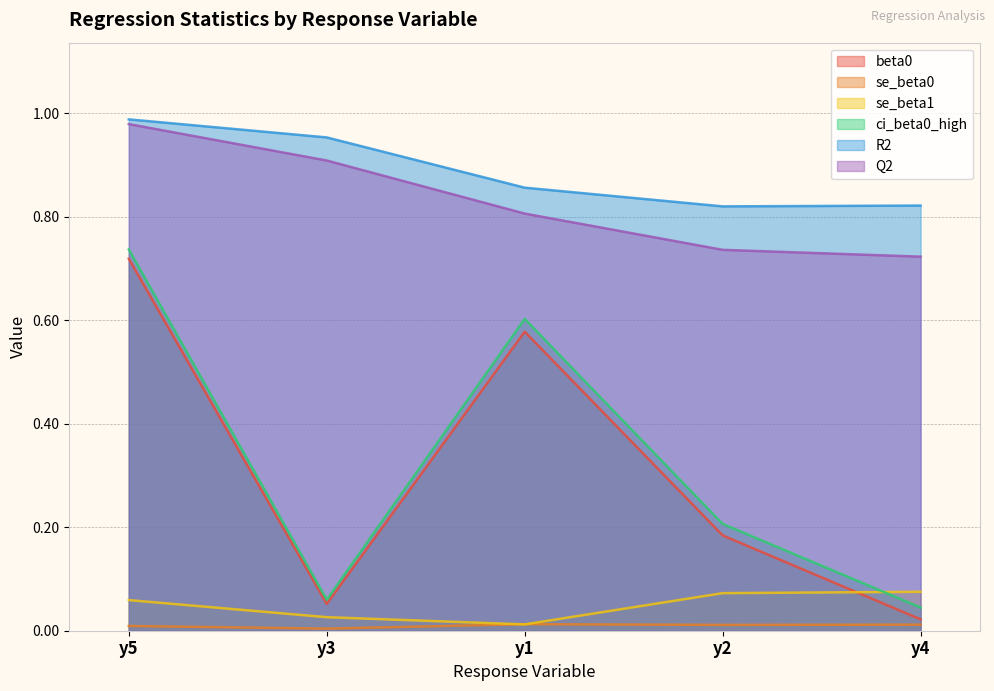

True or false: beta0 has more than 0 interior local peaks.

True